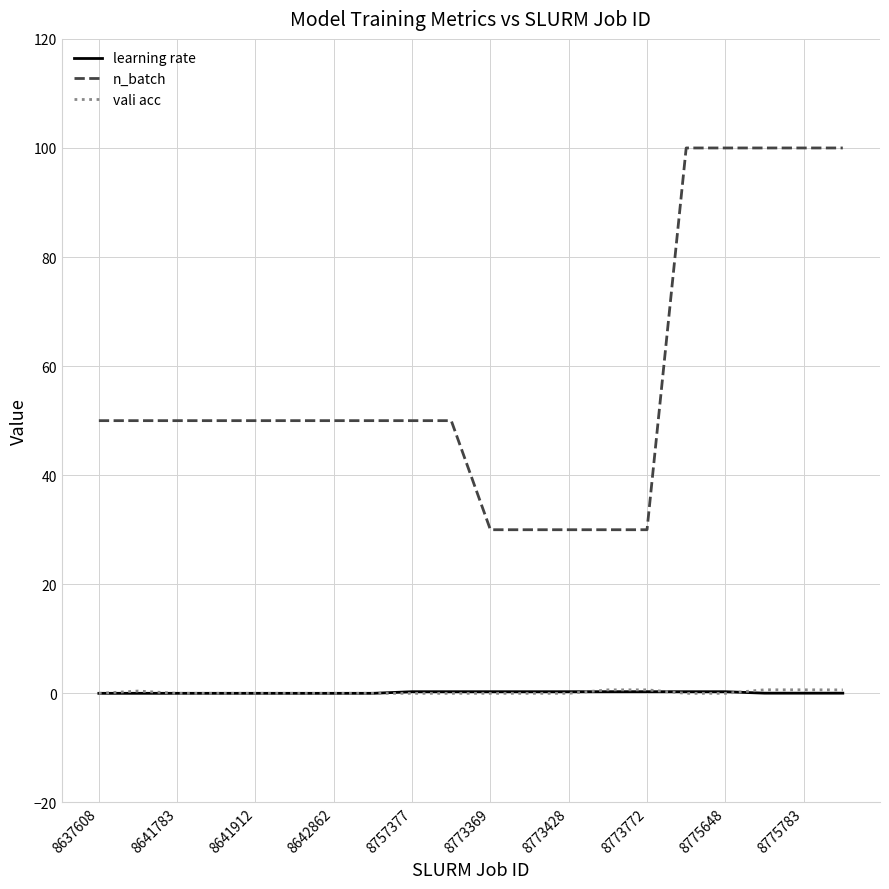

Which series has the widest spread of values?

n_batch